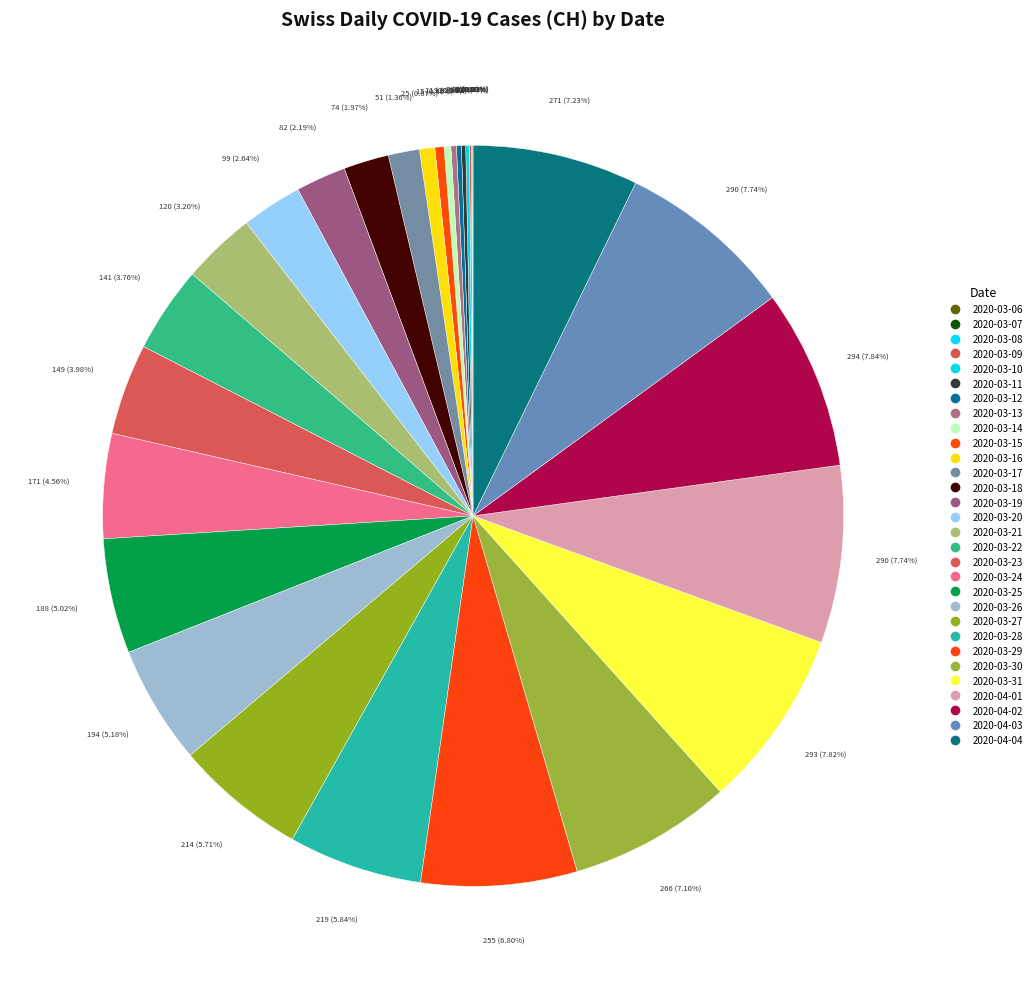

To the nearest percent, what is the combined percentage of 2020-03-29 and 2020-03-20?

9%